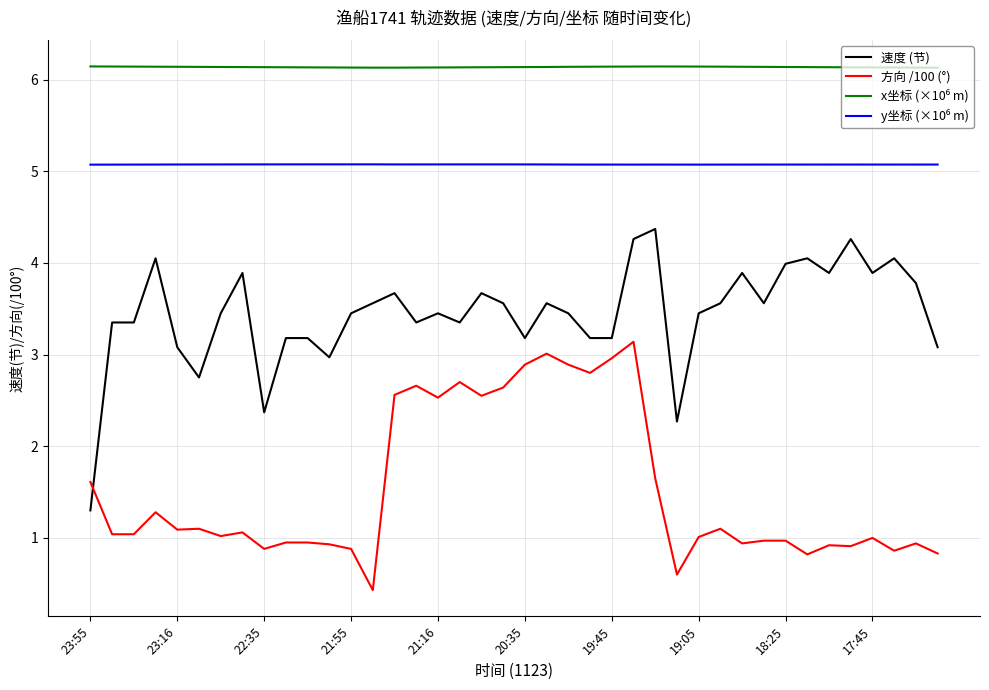

Count the number of categories in the chart.

40